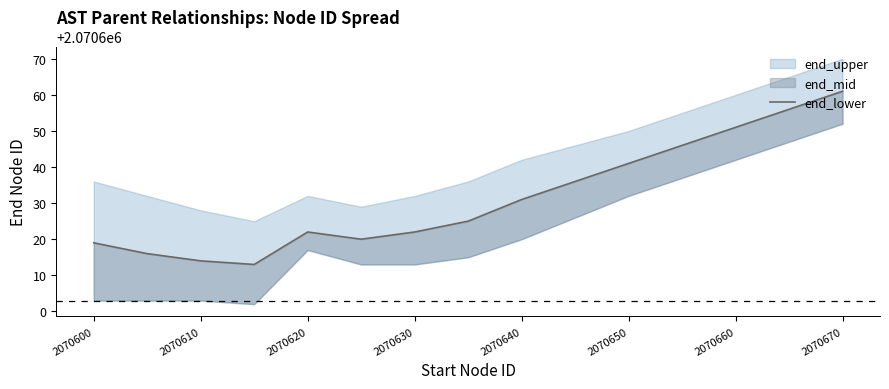

How many lines are shown in the chart?

1